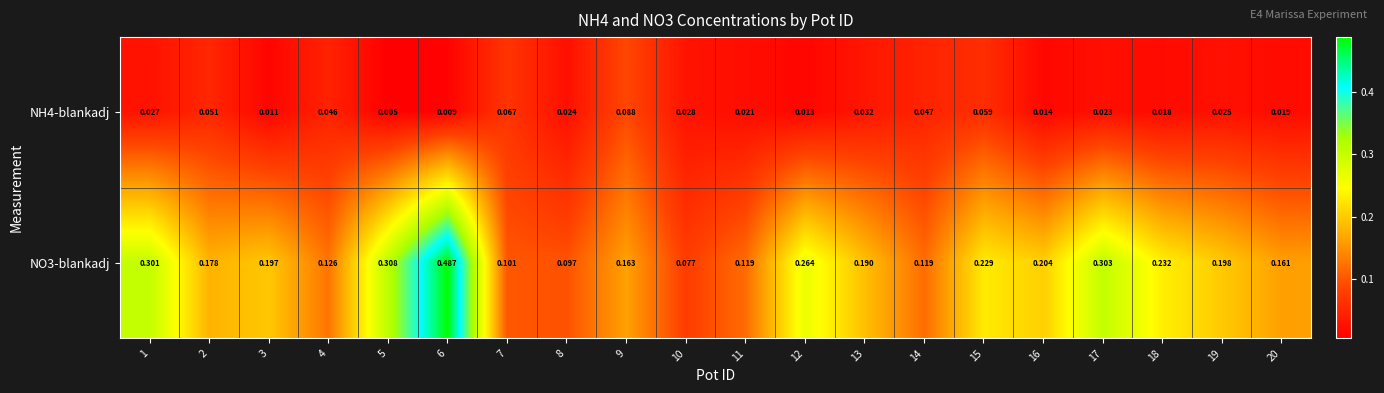

How many data points does each series have?

20